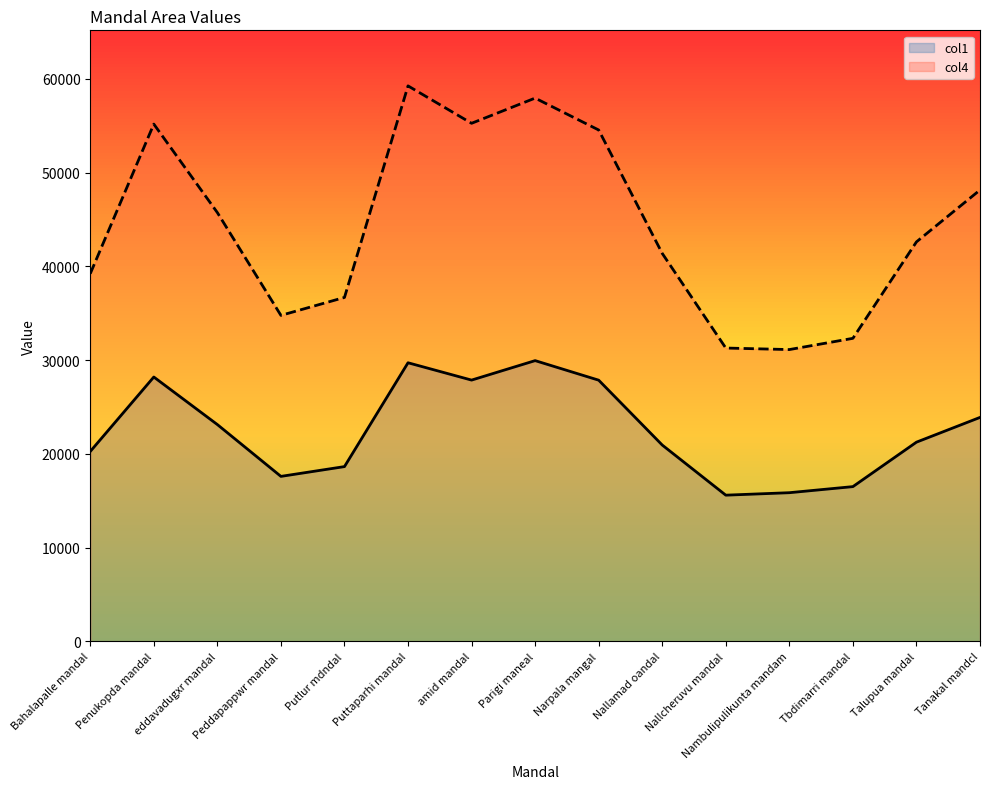

True or false: col1 and col4 cross at least once.

False